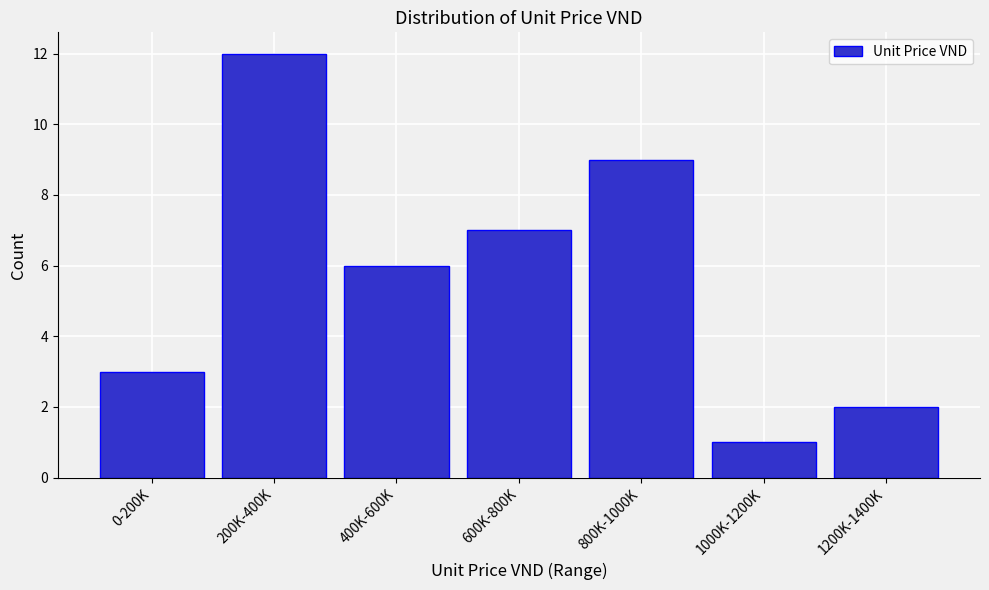

Reading right to left, what are all the values shown in this chart?

1200K-1400K=2	1000K-1200K=1	800K-1000K=9	600K-800K=7	400K-600K=6	200K-400K=12	0-200K=3